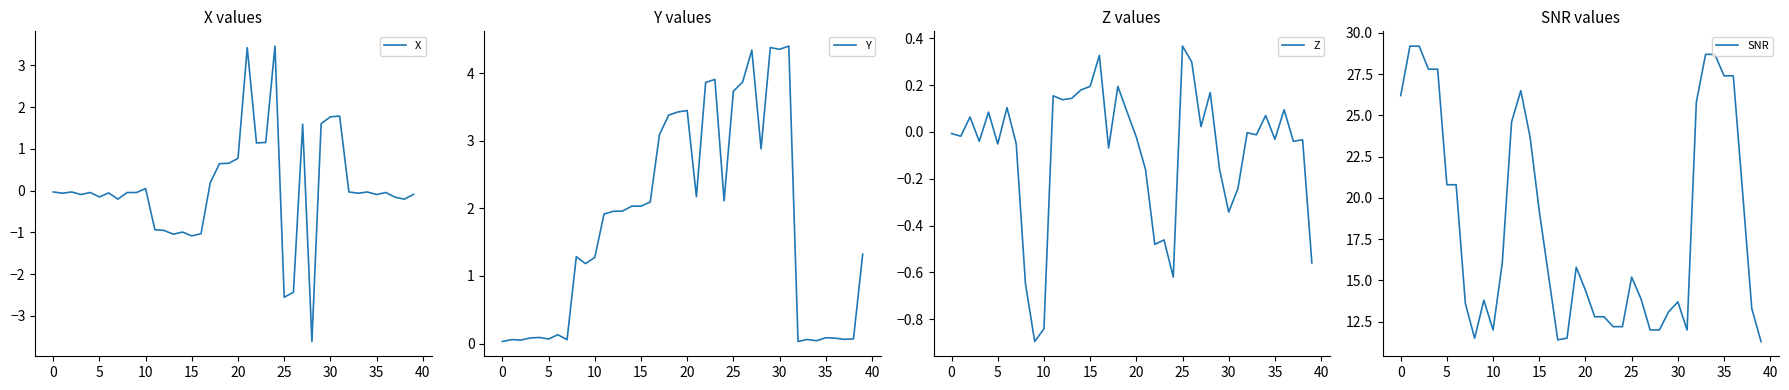

The Y series shows 3.7 at 25. True or false?

True